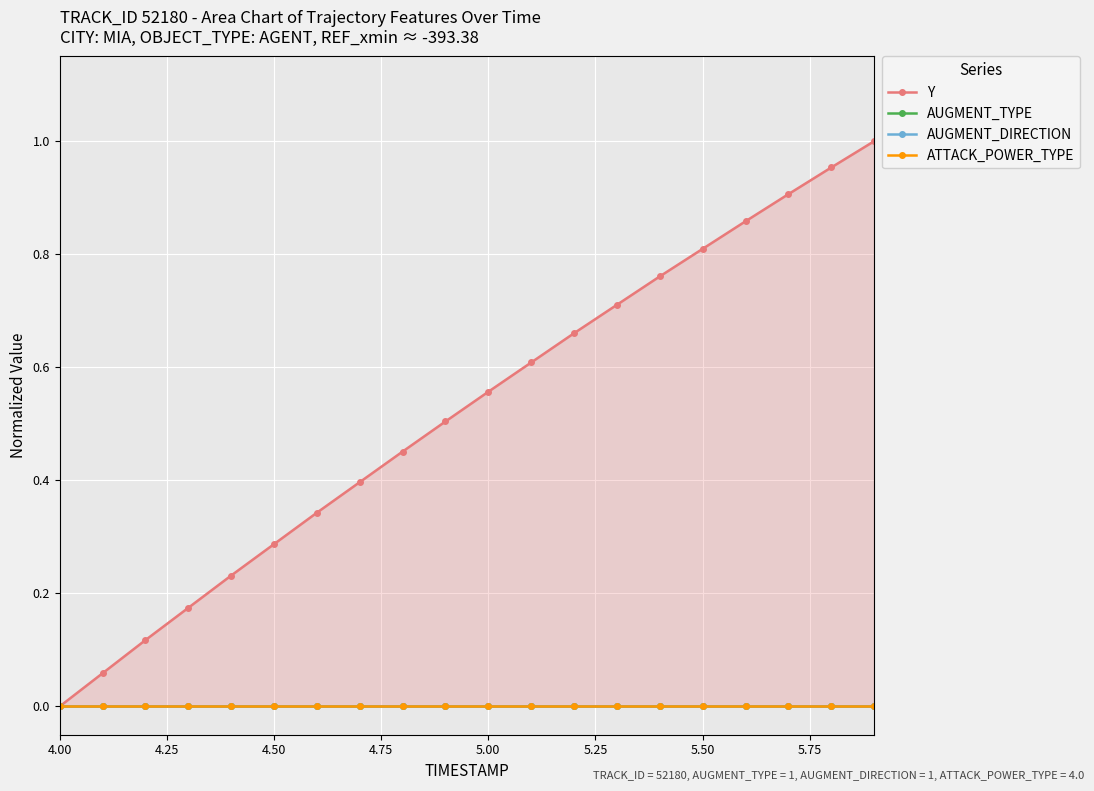

Does the chart display data point markers on the line(s)?

Yes